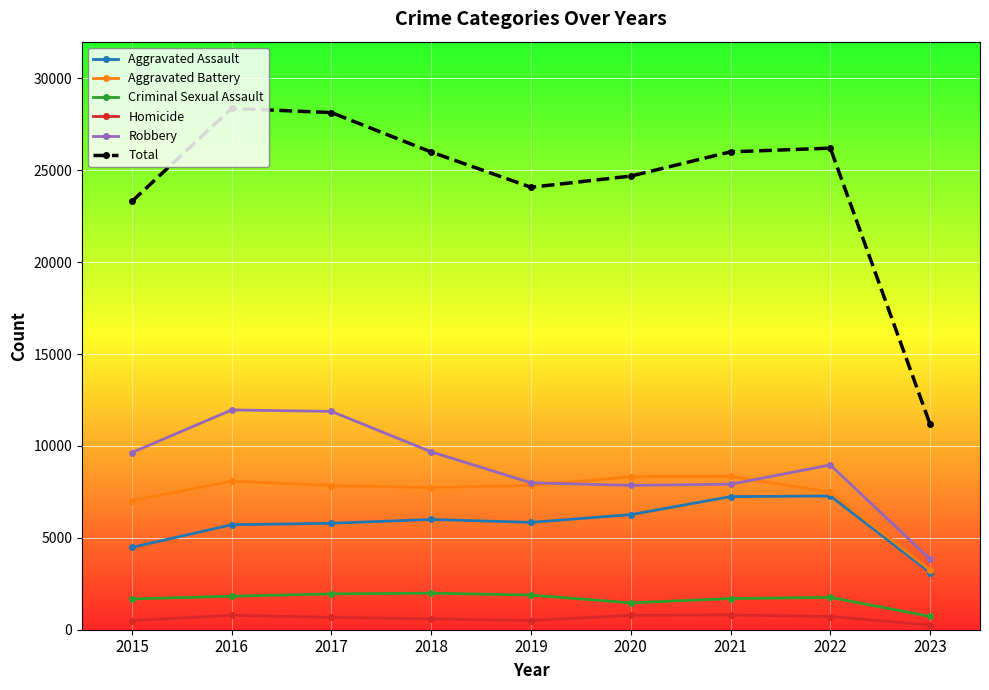

Which series changed the most between 2018 and 2019?

Total